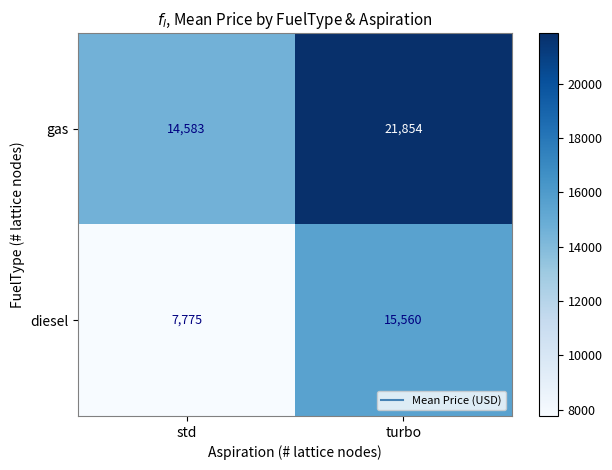

What value does the diesel series have at turbo, to the nearest 50?

15550